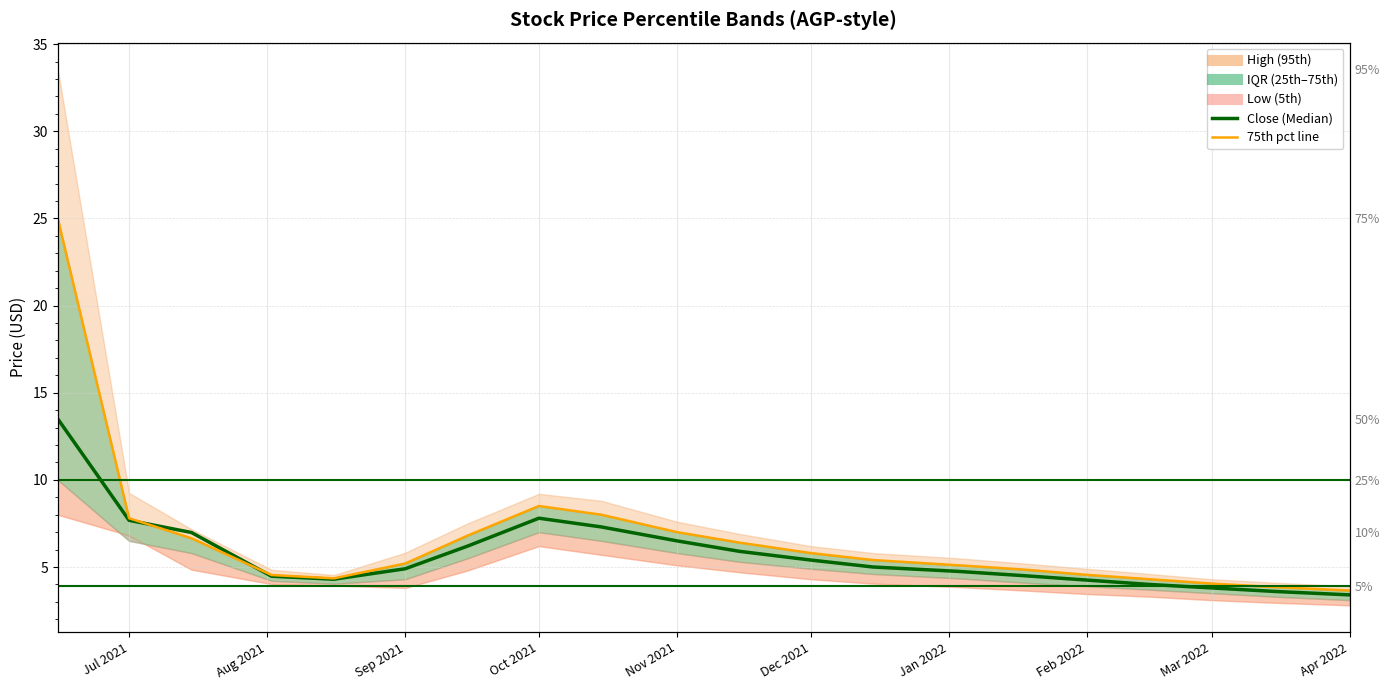

What position from the left is Dec 2021?

12